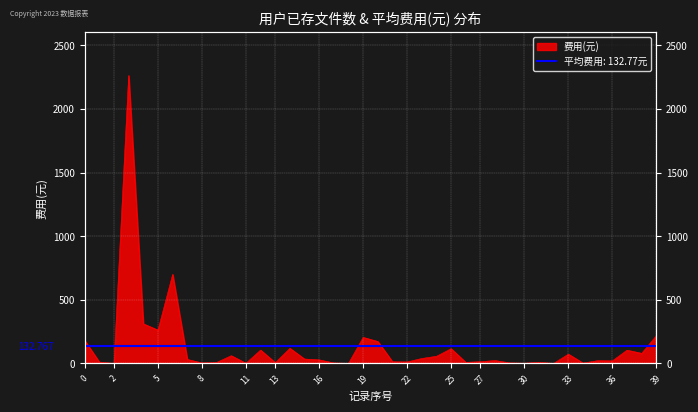

True or false: the data shows 3.6 at 34.

False